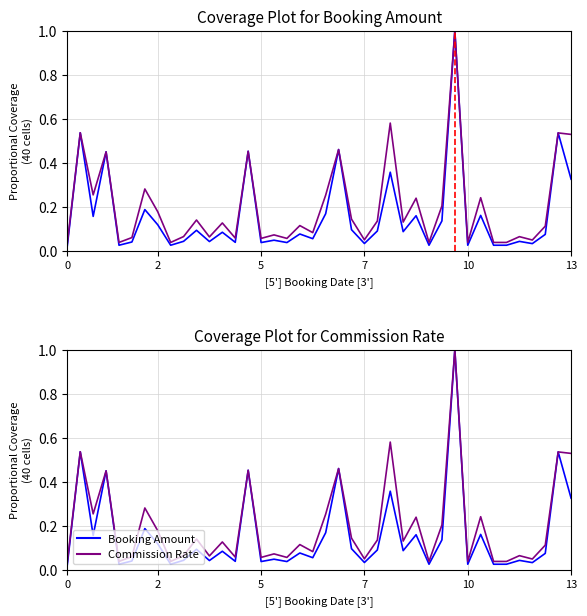

In Commission Rate, how many points are higher than both neighbors (excluding endpoints)?

15